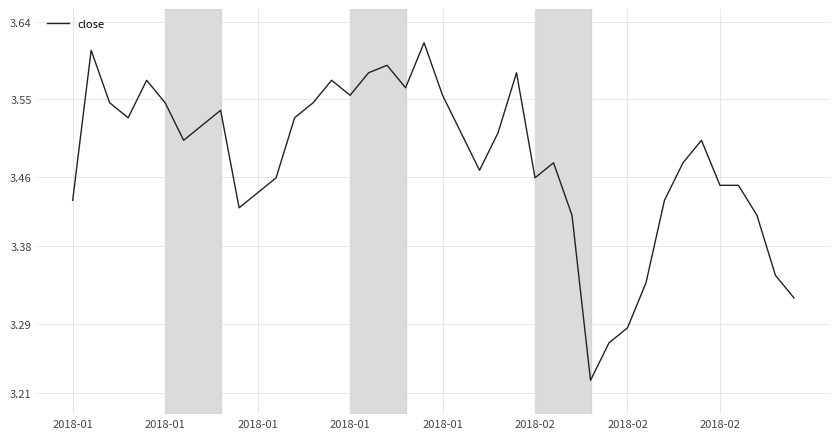

What is the difference between the maximum and minimum values?

0.4